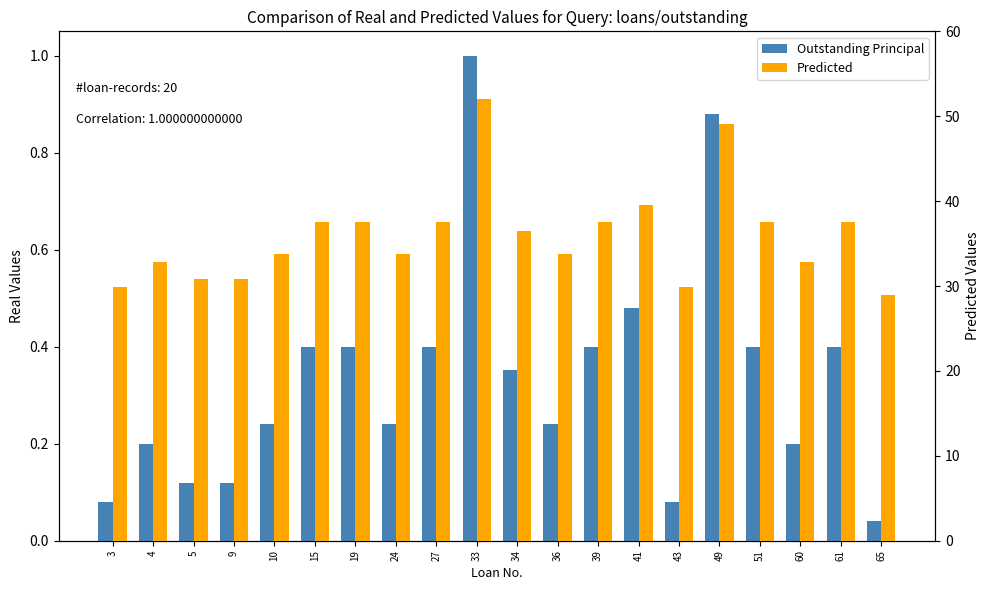

The Outstanding Principal series shows 1.5 at 49. True or false?

False